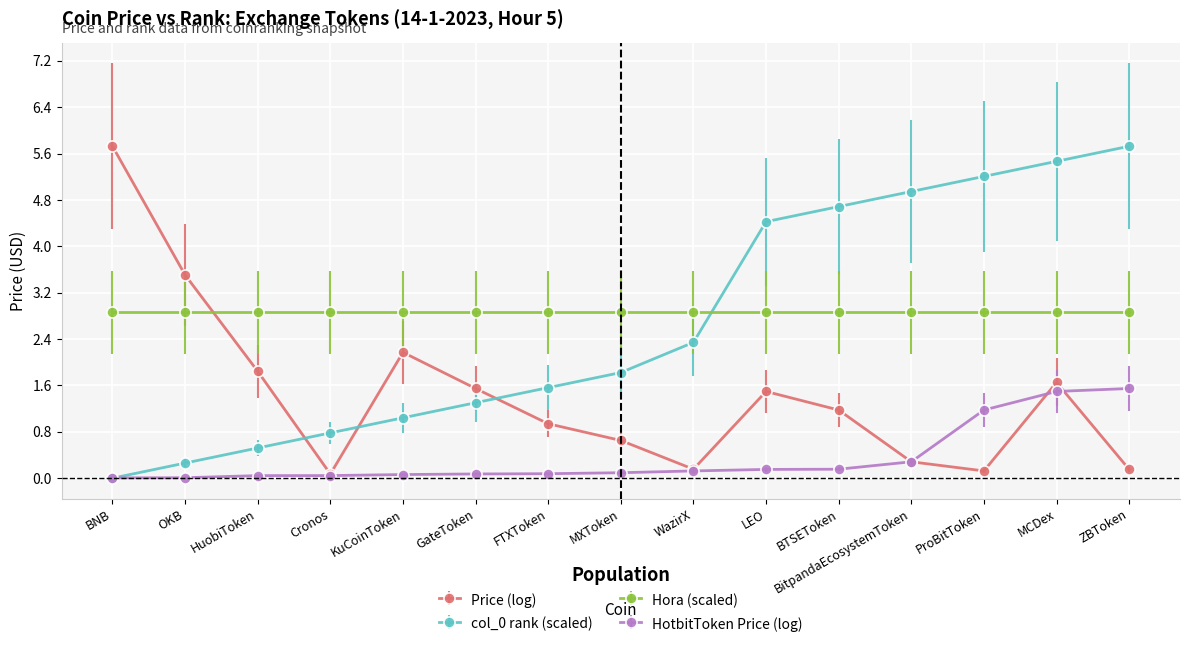

True or false: Hora (scaled) has a value of 1.5 at ProBitToken.

False